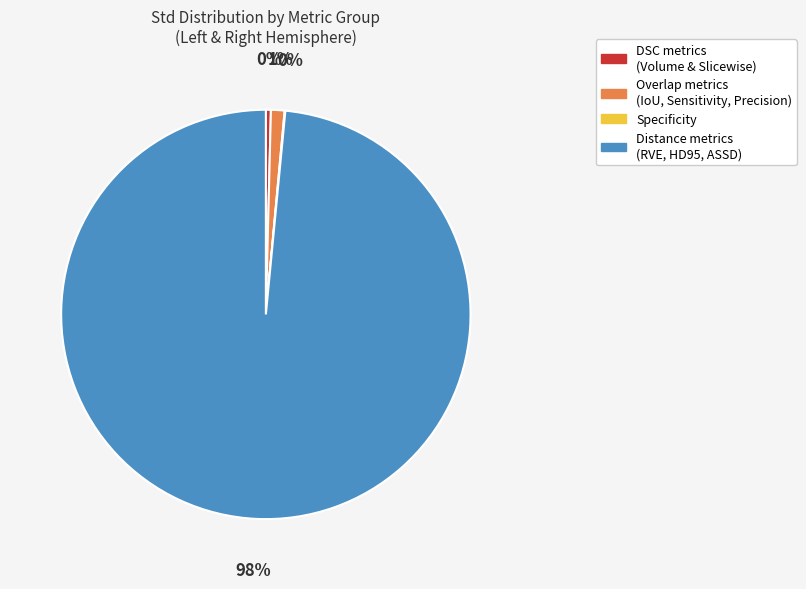

Which slice is the largest?

Distance metrics (RVE, HD95, ASSD)